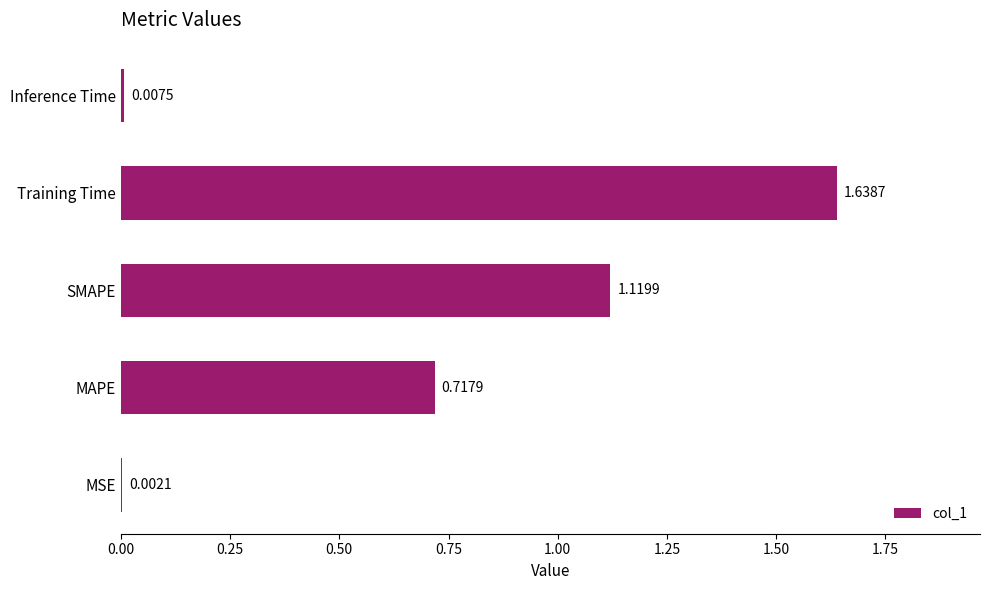

What is the sum of all values?

3.5